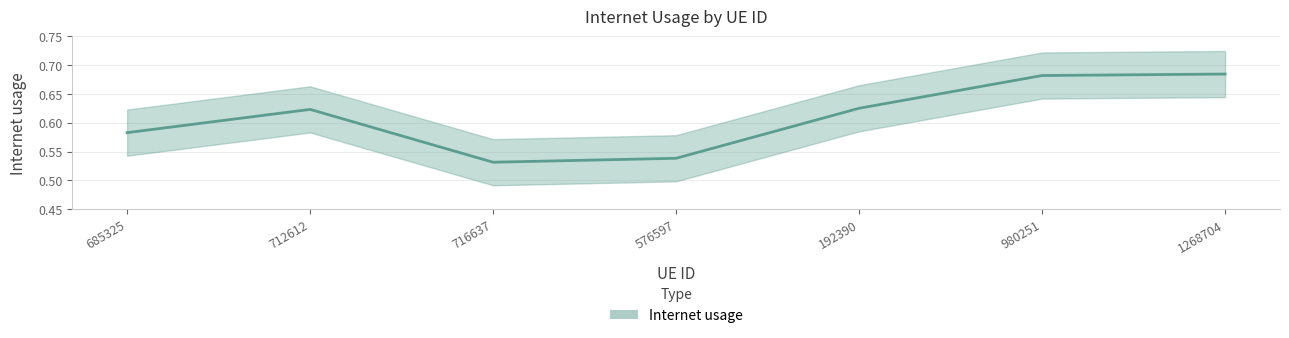

What is the sum of the values at 1268704 and 716637?

1.2